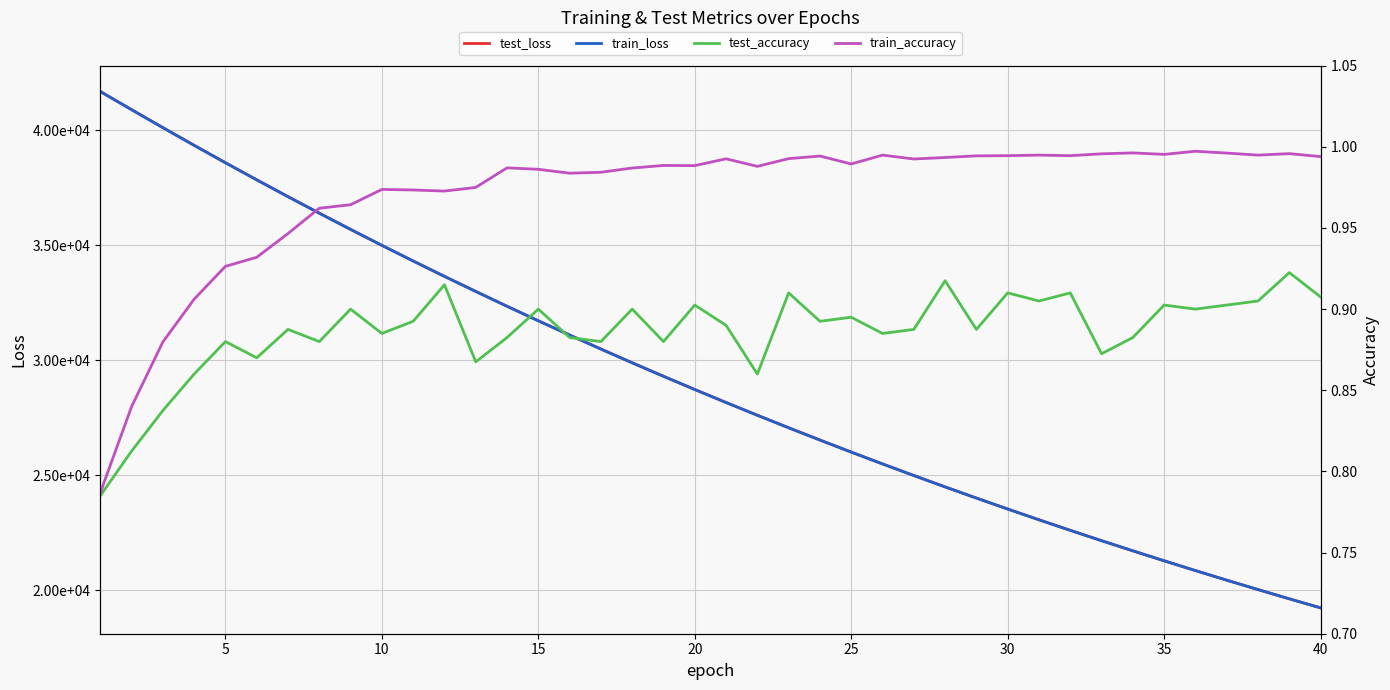

True or false: test_accuracy and test_loss cross at least once.

False